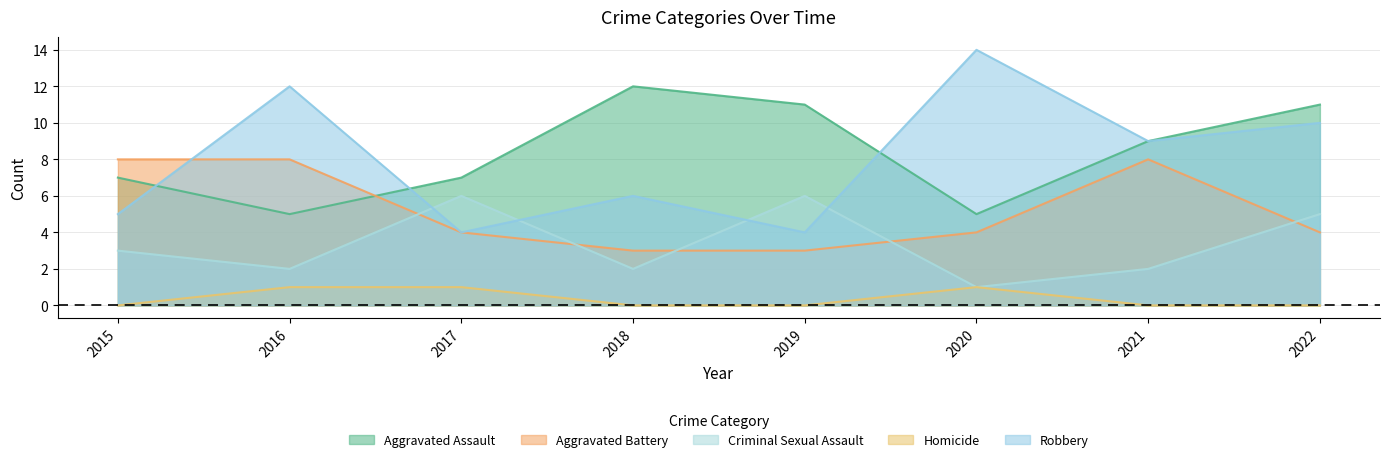

Count the number of categories in the chart.

8